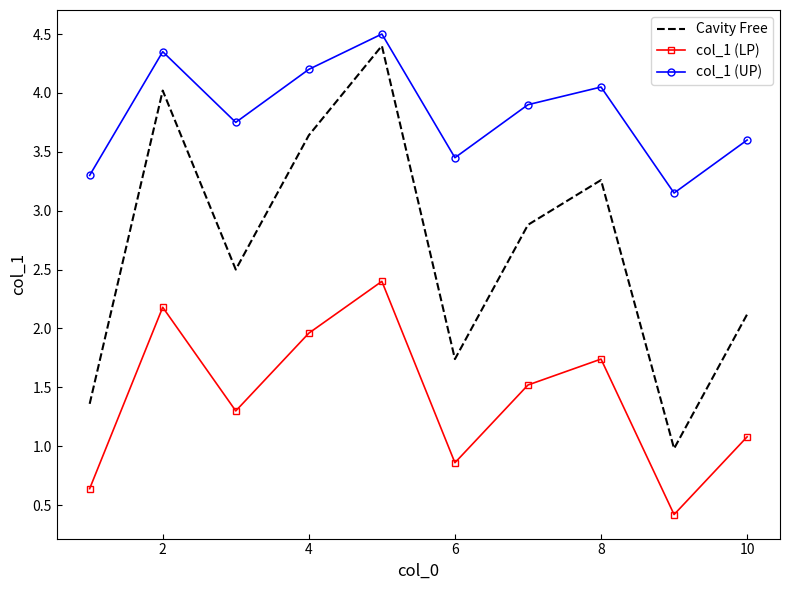

What is the difference between the maximum and minimum values in the col_1 (LP) series?

2.0